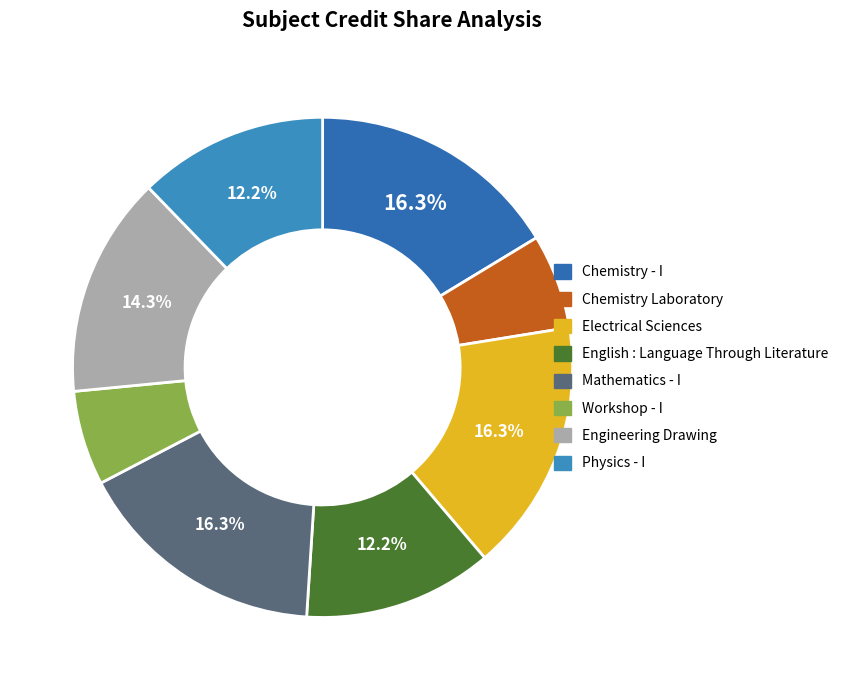

What percentage do English : Language Through Literature and Physics - I together represent?

24.5%